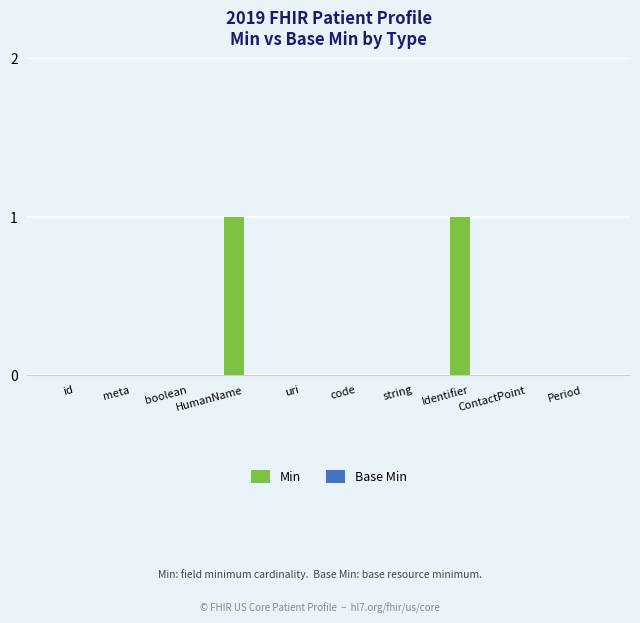

How many series are shown in this chart?

1